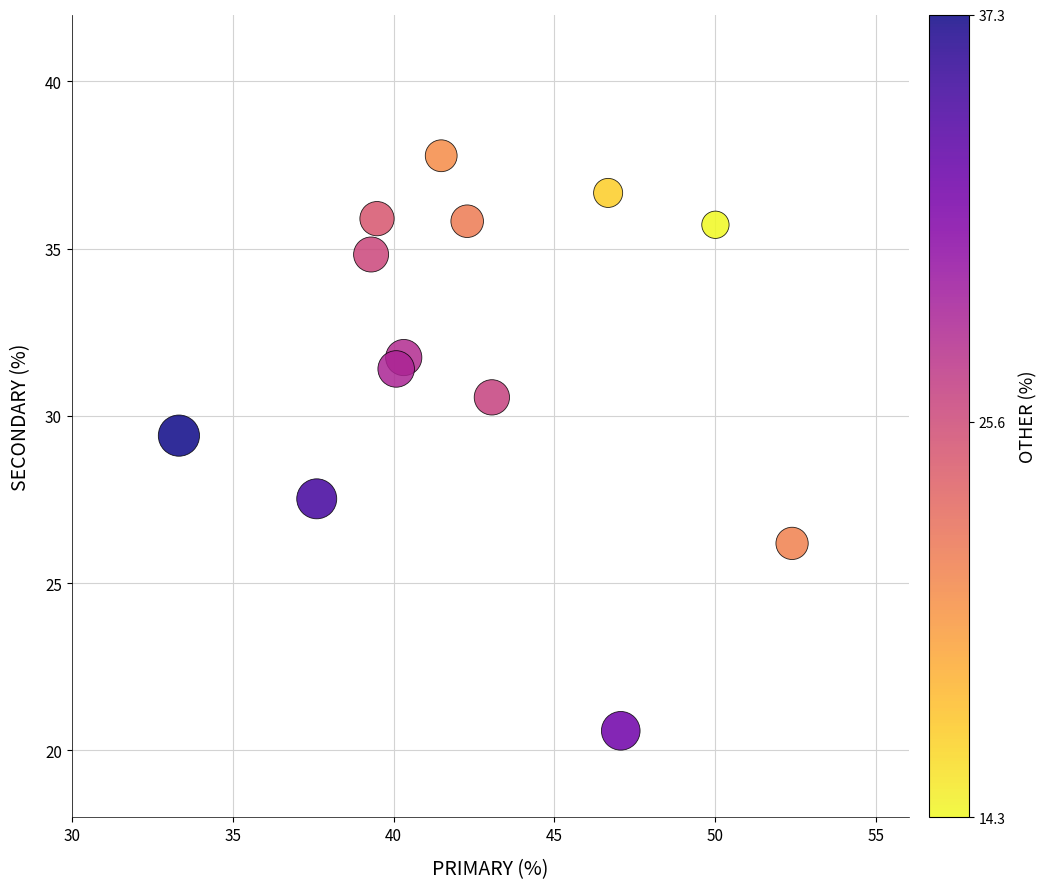

What is the range of Y values (max minus min)?

17.2